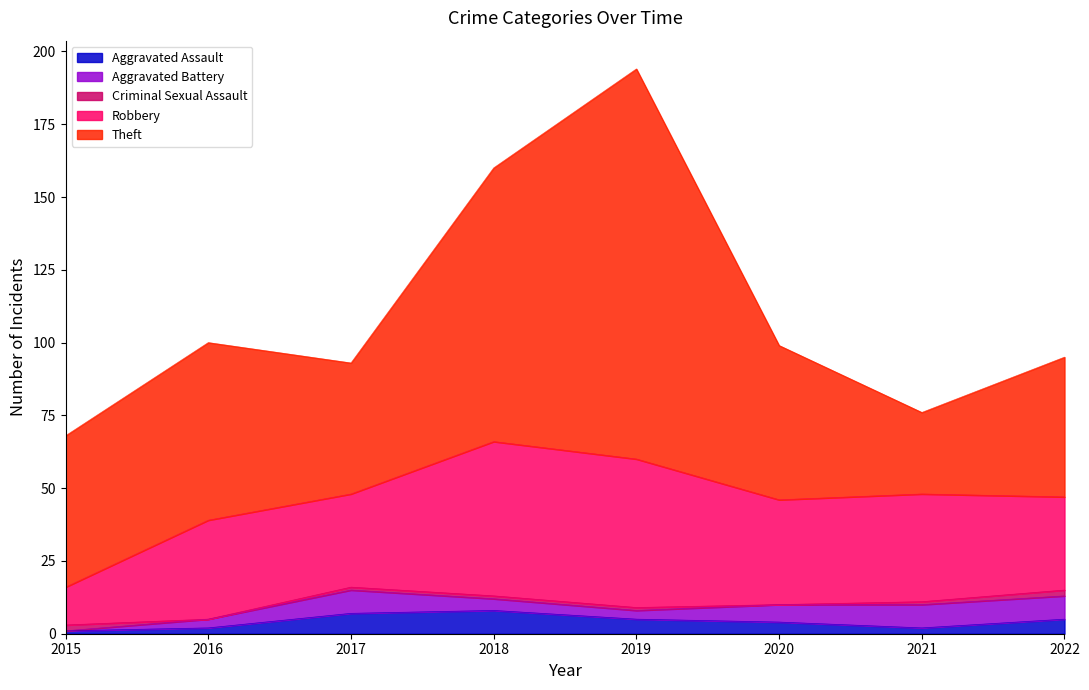

What is the sum of the Aggravated Battery values at 2018 and 2020?

10